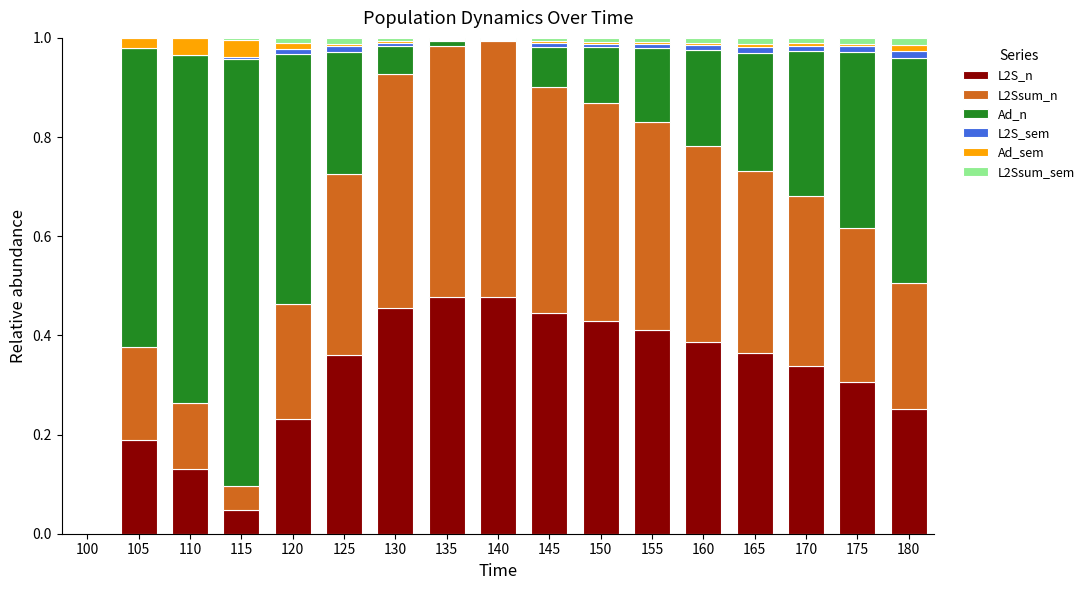

Are the bars grouped side by side (vs. stacked)?

No